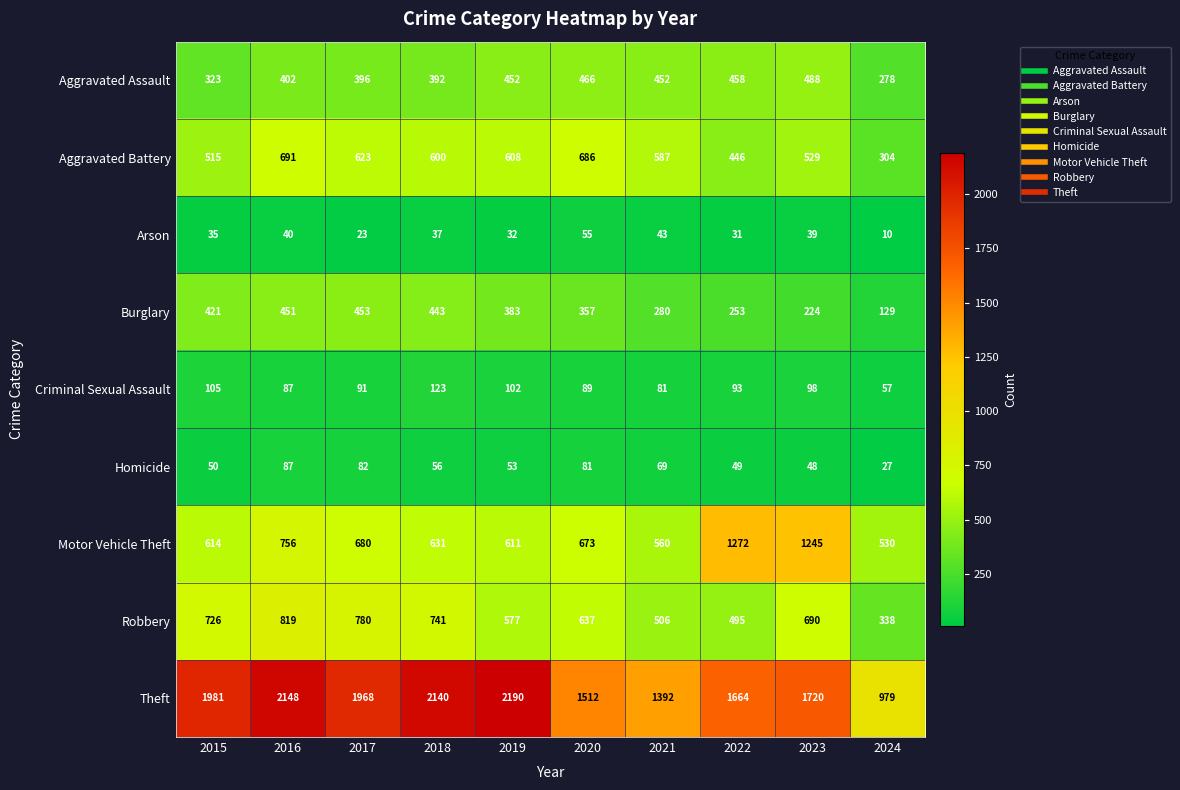

Which series changed the most between 2020 and 2024?

Theft